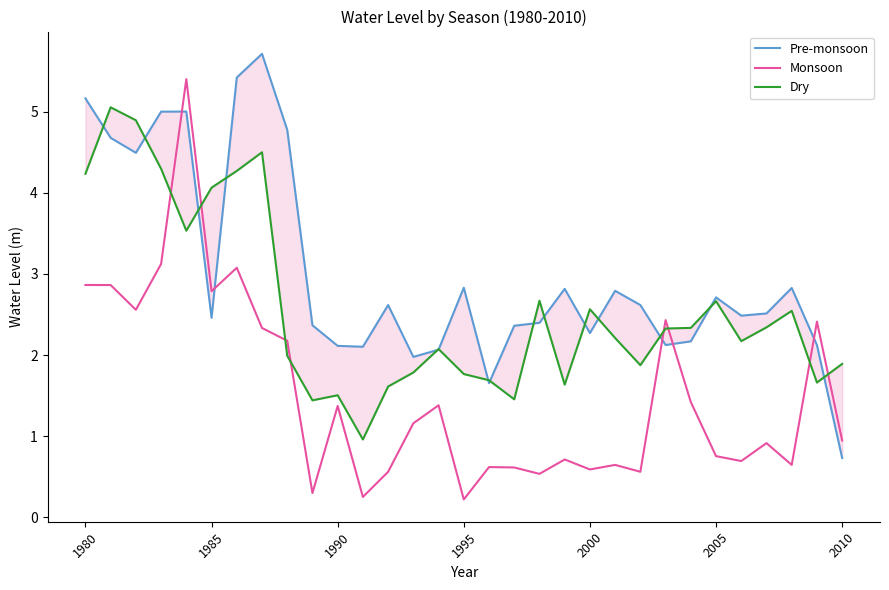

Which series ends up on top after the final intersection of Monsoon and Dry?

Dry